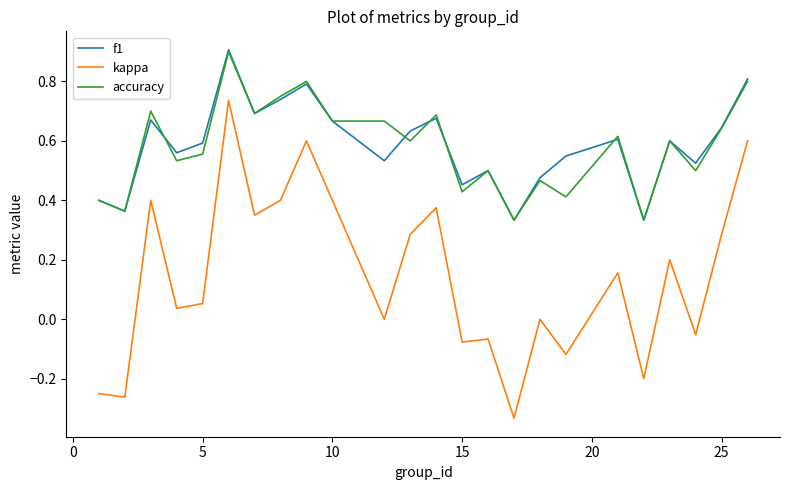

Does the chart have visible grid lines?

No